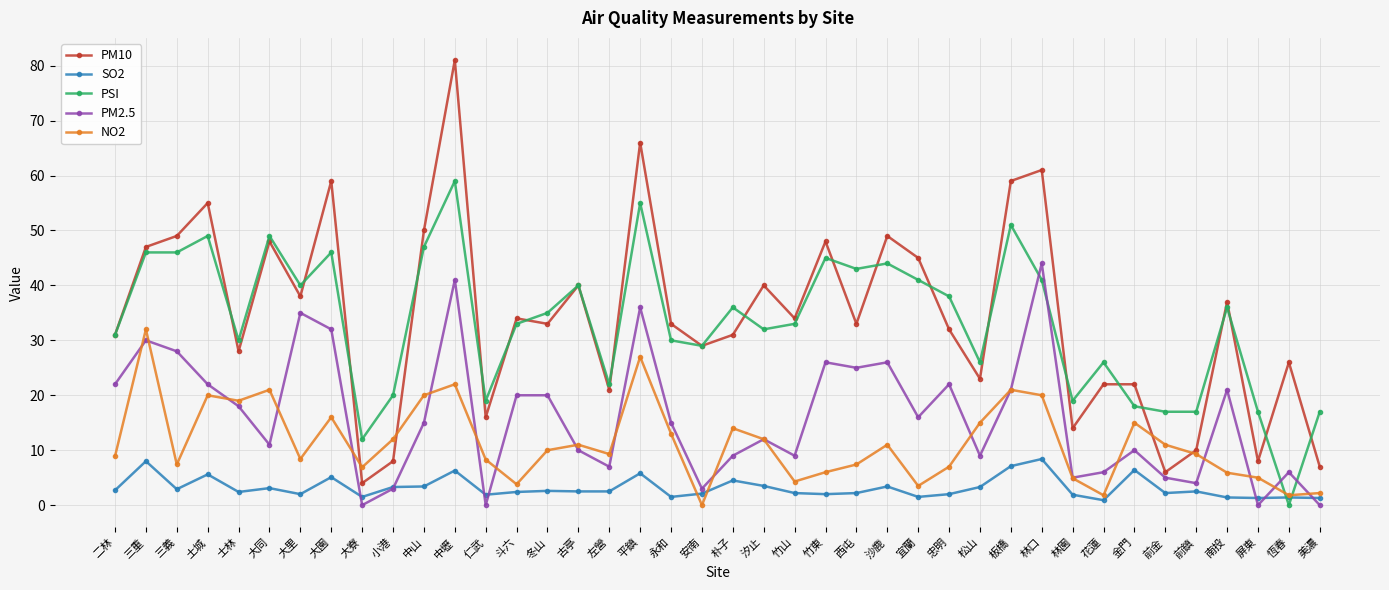

True or false: PM10 and SO2 cross at least once.

False